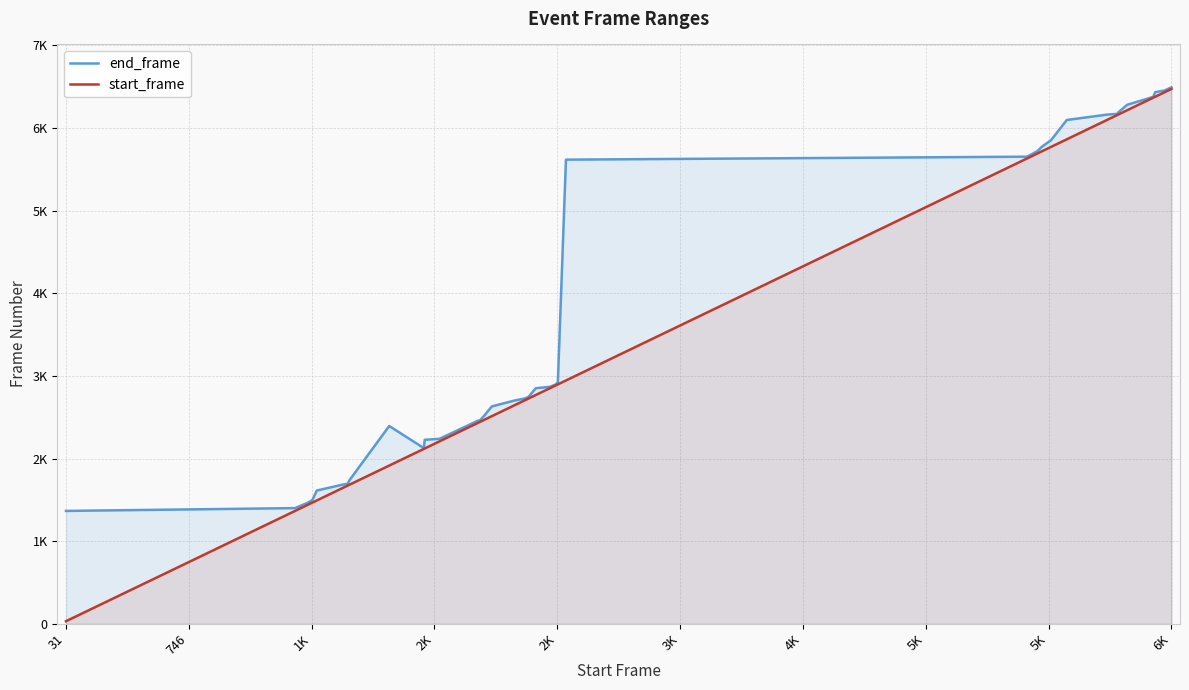

True or false: start_frame has more than 0 points higher than both neighbors.

False